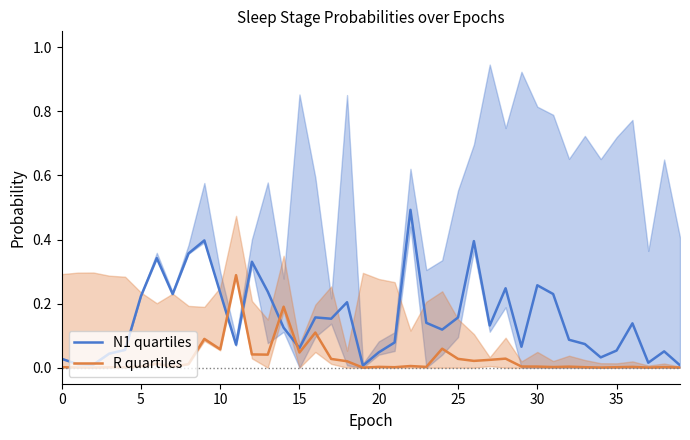

After their last crossing, which series has the higher values: N1 quartiles or R quartiles?

N1 quartiles